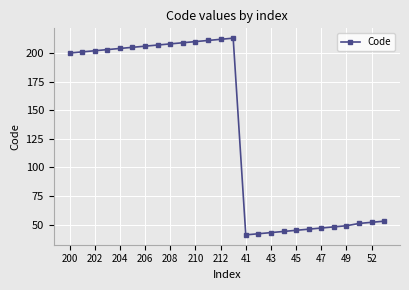

How many data points are less than 201?

13